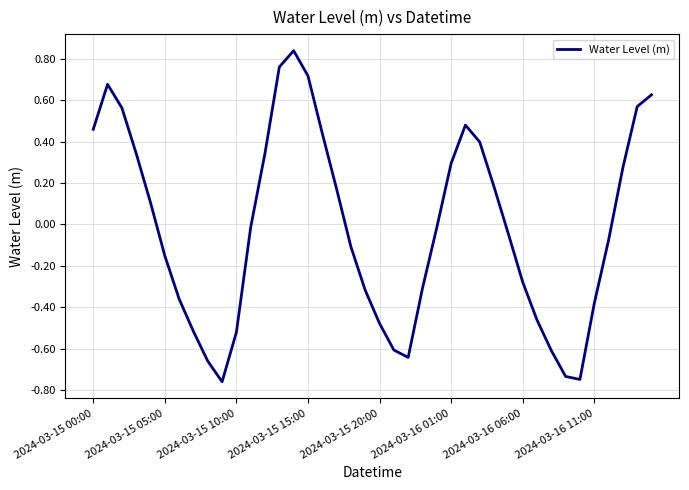

How many values are below zero?

22